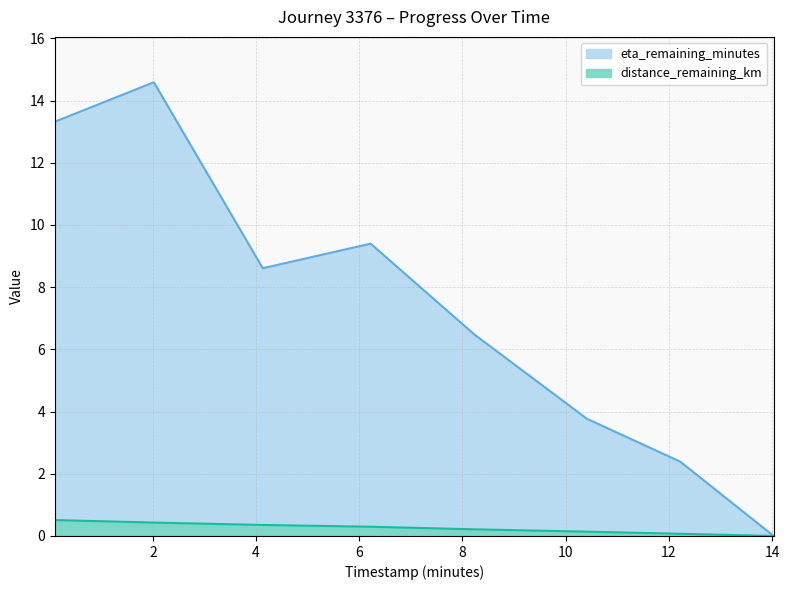

Which series changed the most between 2.02 and 4.13?

eta_remaining_minutes